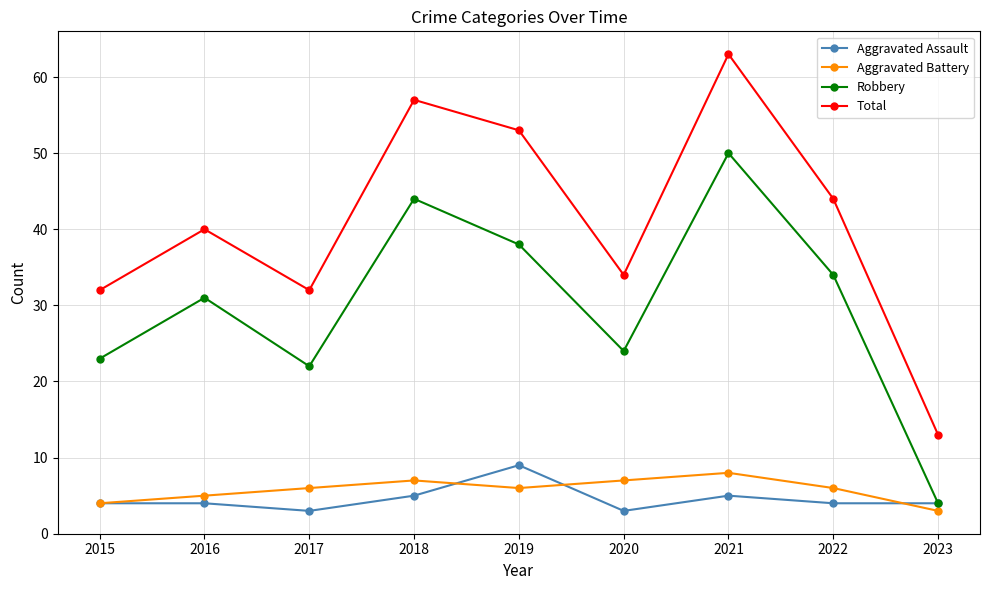

The Total series shows 32 at 2017. True or false?

True